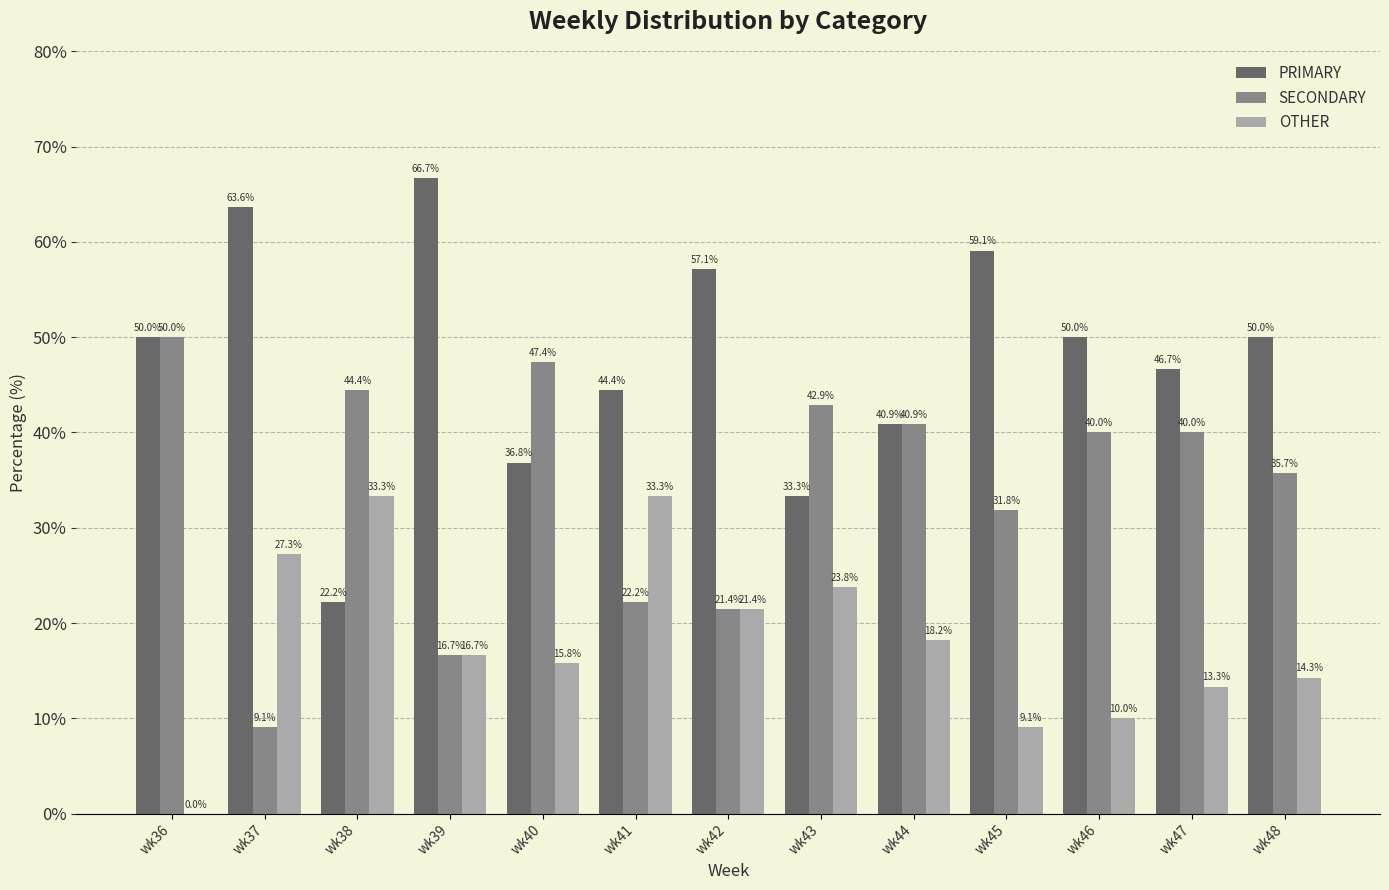

Are the bars grouped side by side (vs. stacked)?

Yes